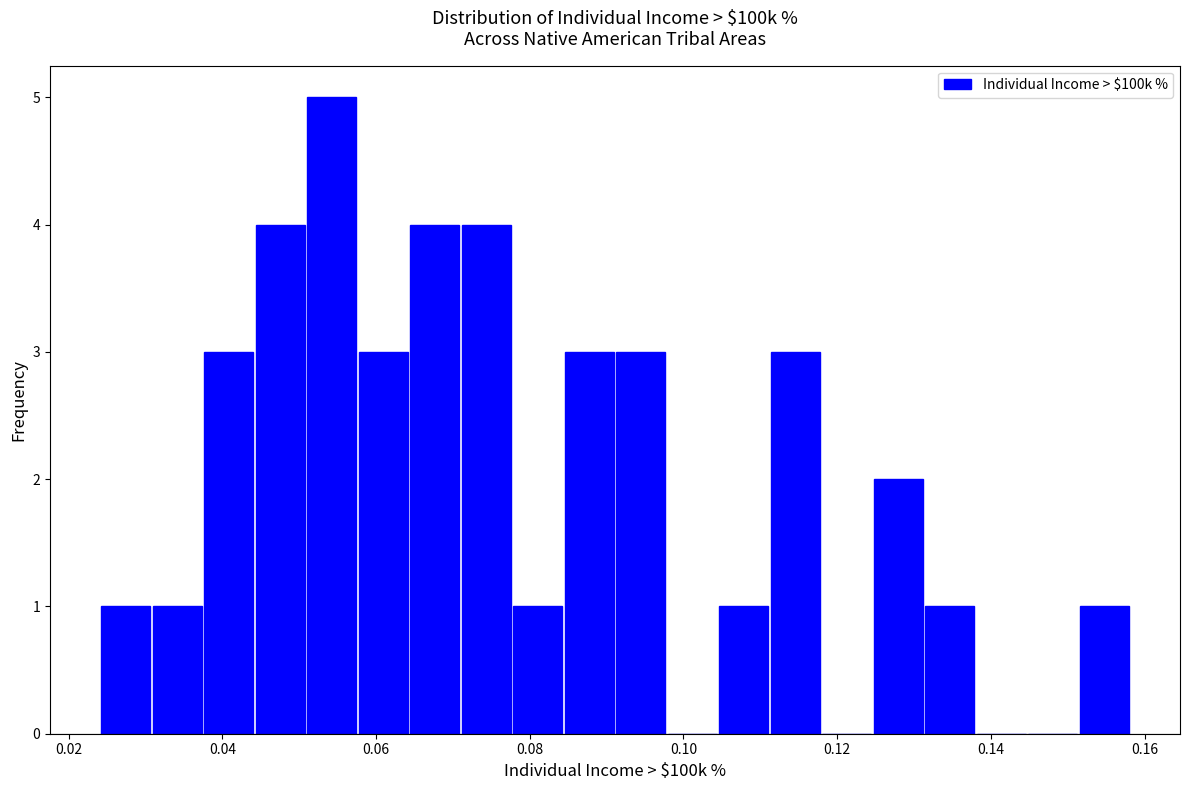

Around what value on the x-axis is the tallest bar? Give the approximate position of its centre, as read against the axis.

0.054